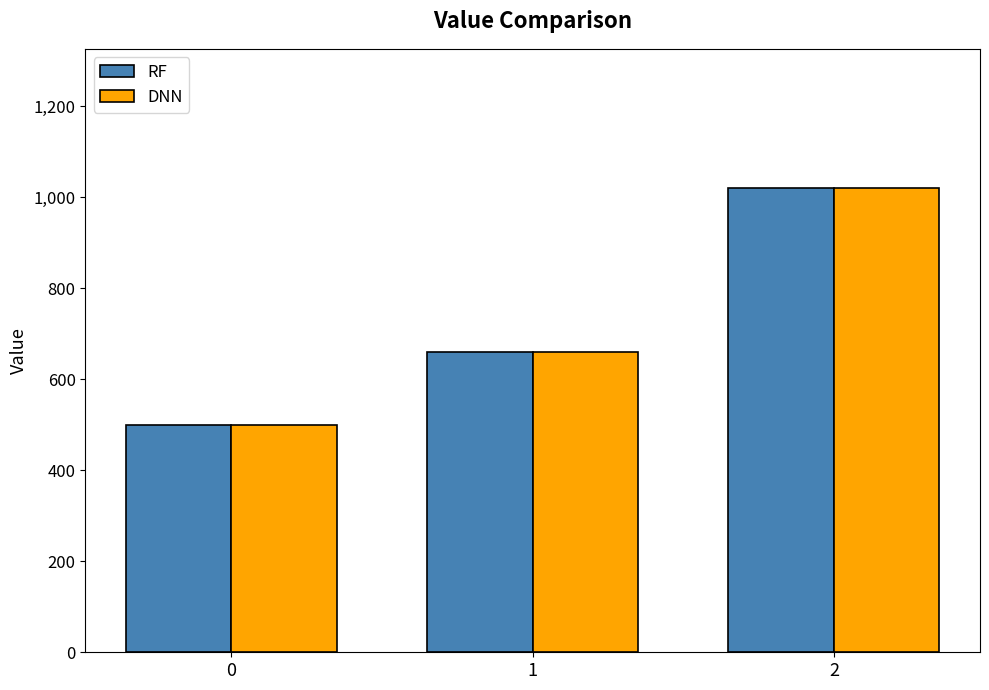

How many distinct data groups are displayed?

2